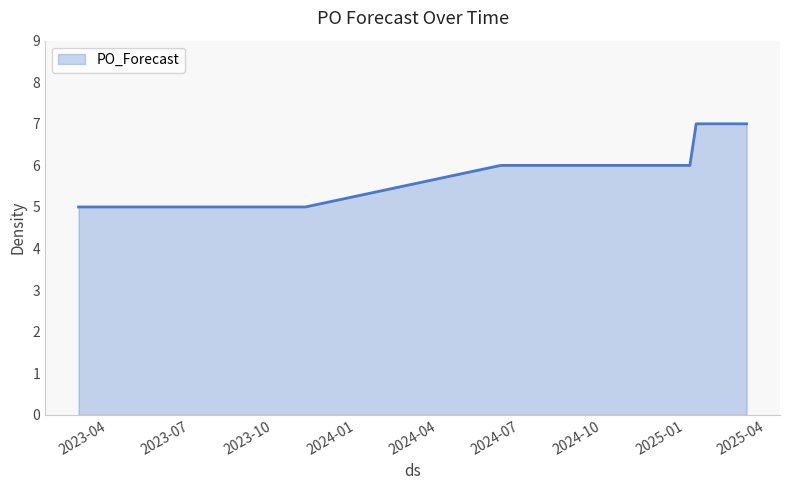

What is the greatest value displayed?

7